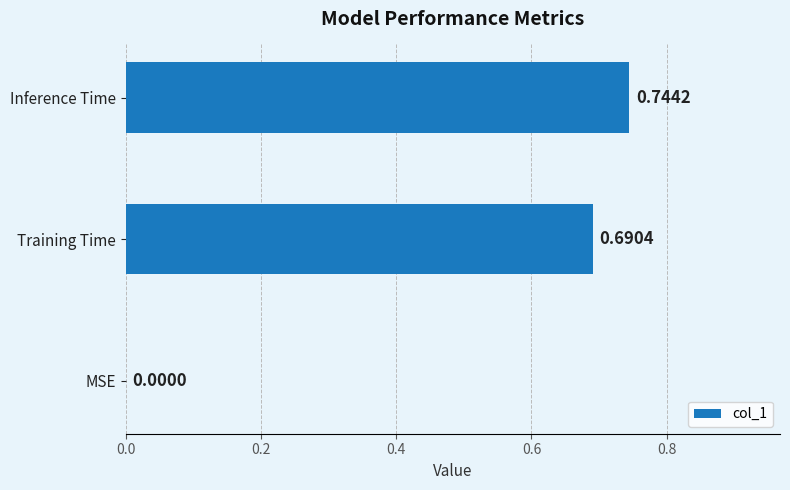

What is the average value?

0.5